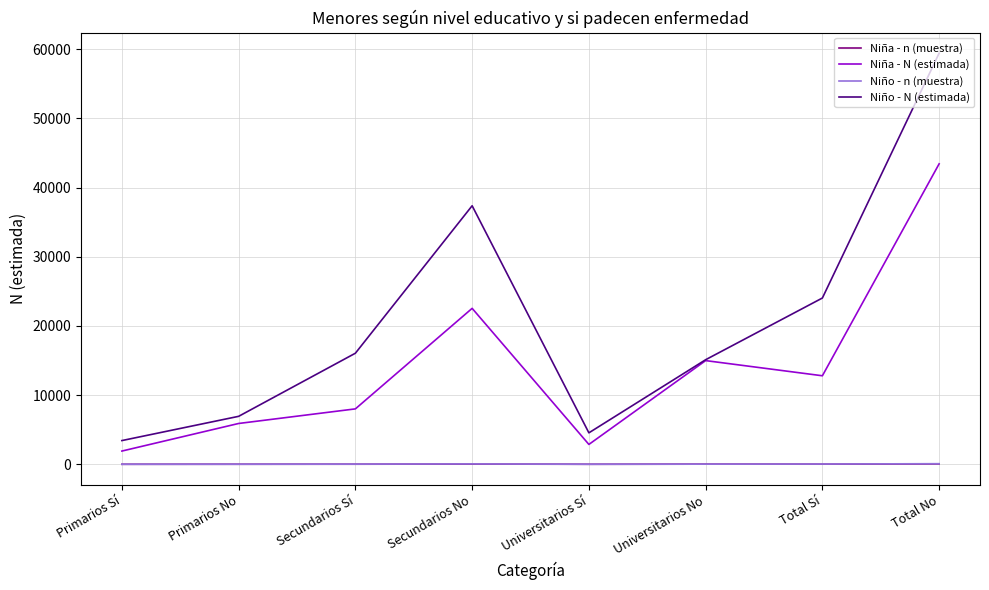

What is the sum of the Niño - N (estimada) values at Total No and Primarios No?

66372